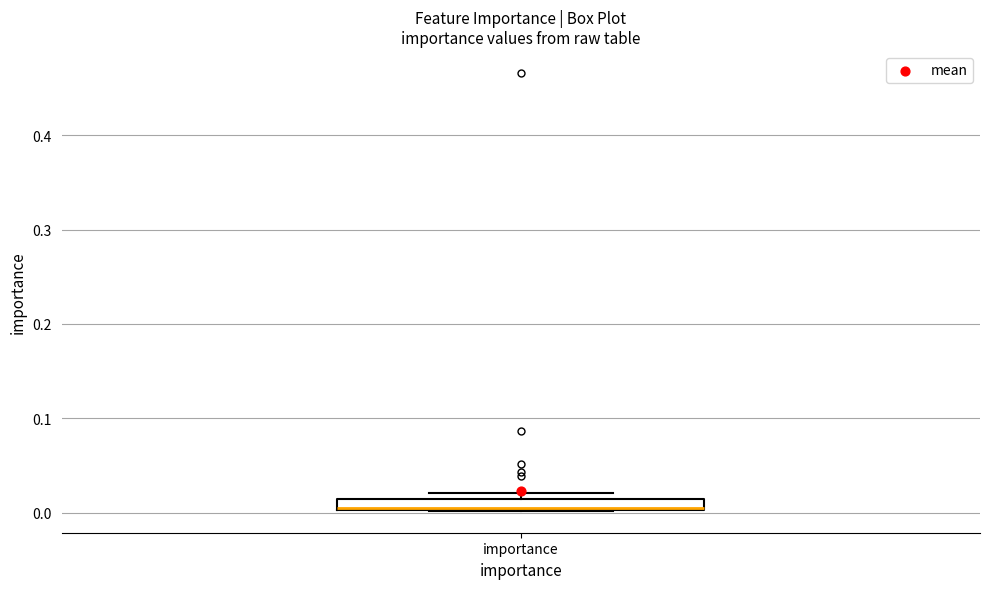

Where is the lower edge of the box for importance on the y-axis? The values are not printed on the chart, so give them approximately, as read against the axis.

0.00